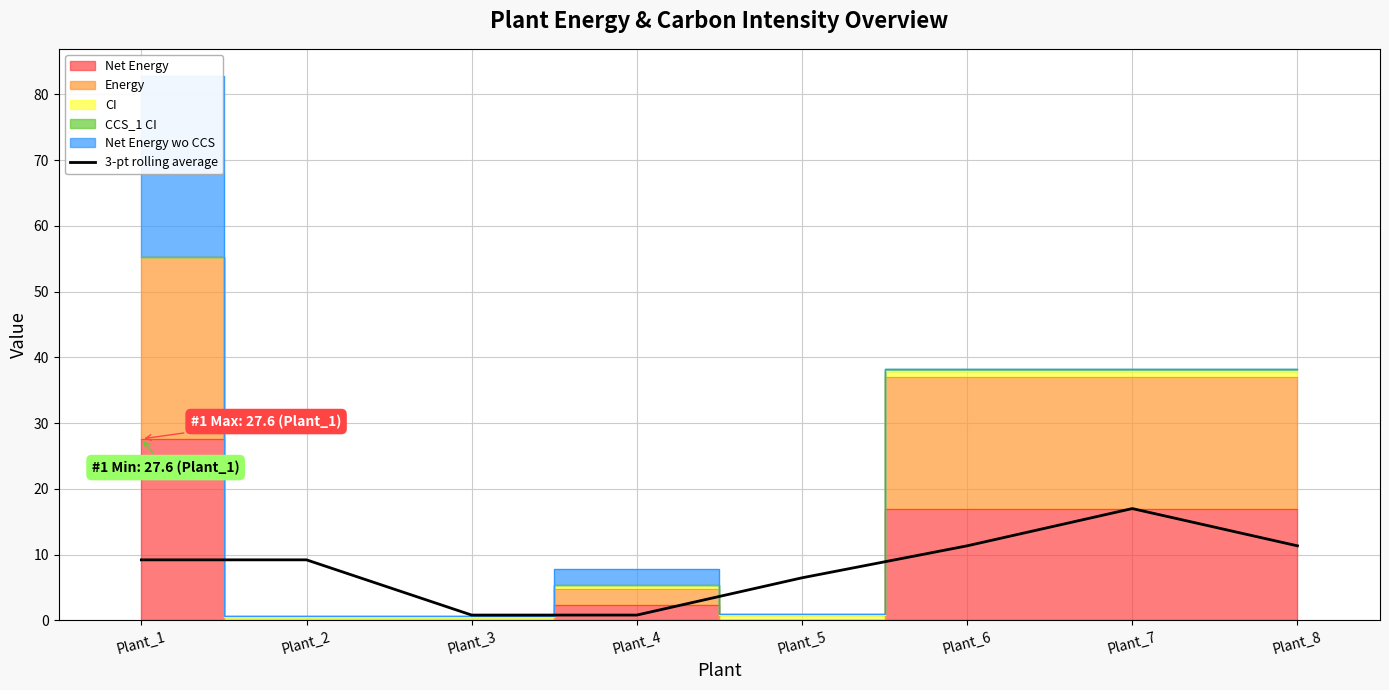

What is the approximate value at Plant_2?

9.2